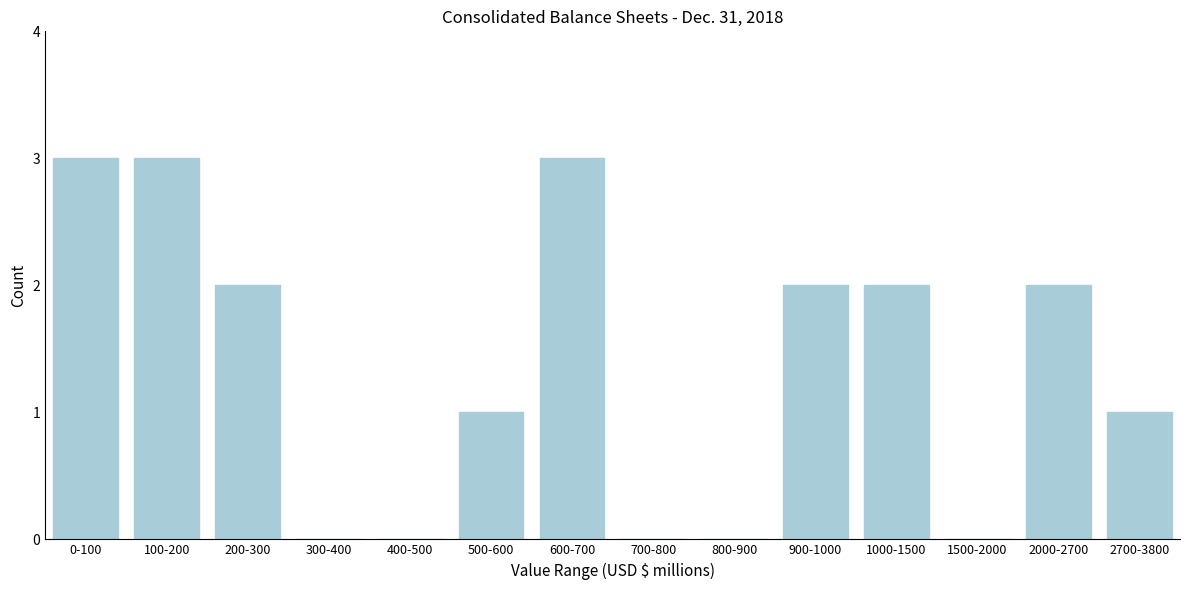

Reading right to left, transcribe all the data shown in this chart.

2700-3800=1	2000-2700=2	1500-2000=0	1000-1500=2	900-1000=2	800-900=0	700-800=0	600-700=3	500-600=1	400-500=0	300-400=0	200-300=2	100-200=3	0-100=3